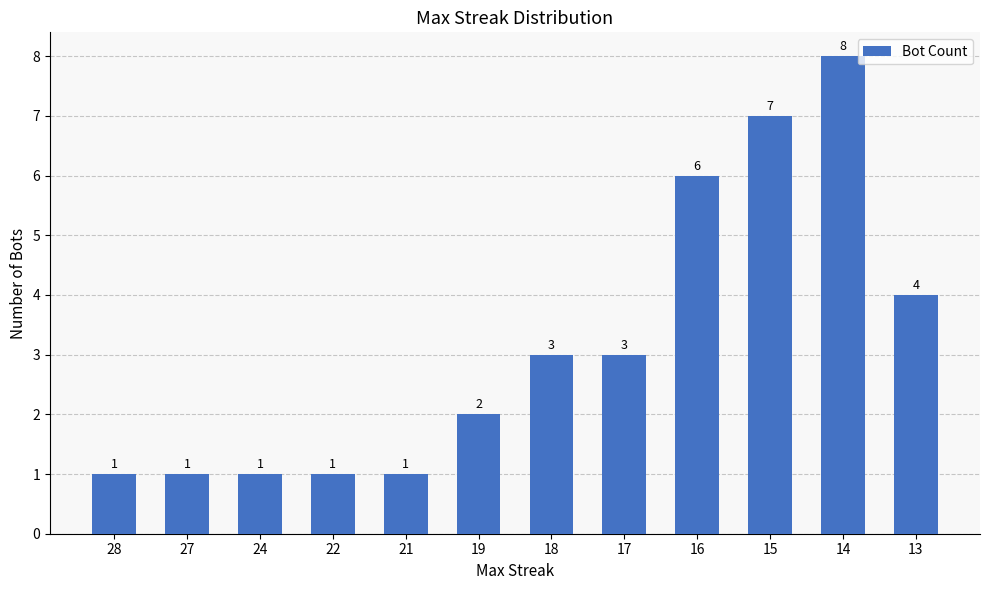

What is the approximate value at 18?

3